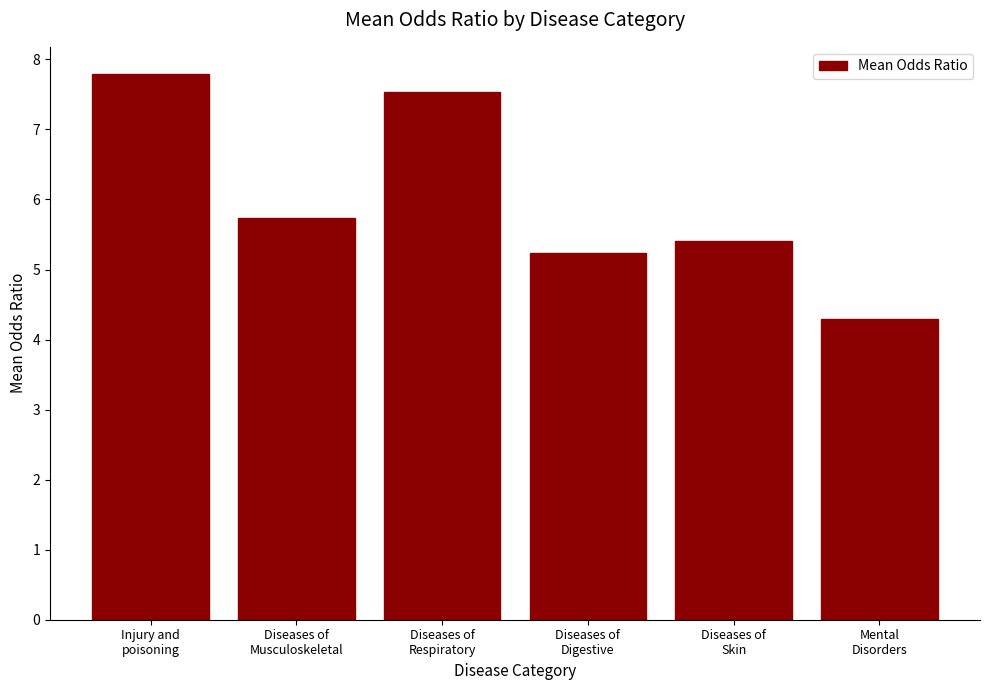

What is the ratio of the value at Diseases of
Skin to the value at Diseases of
Musculoskeletal?

0.9